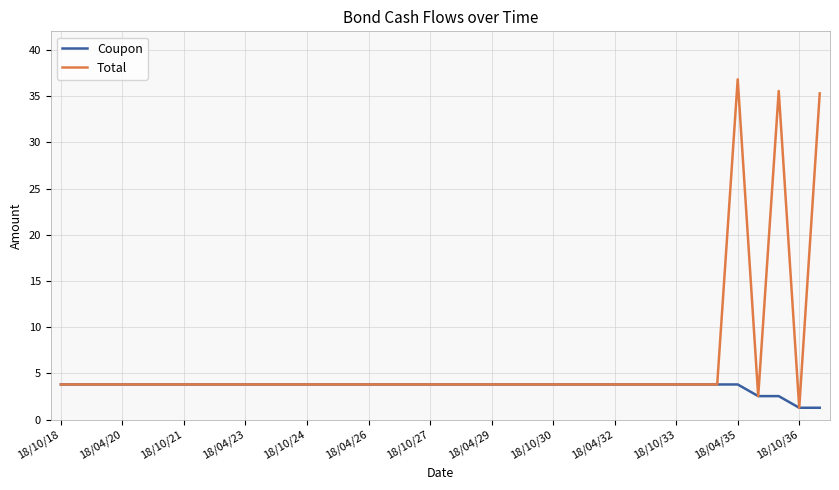

What is the sum of all Coupon values?

137.2